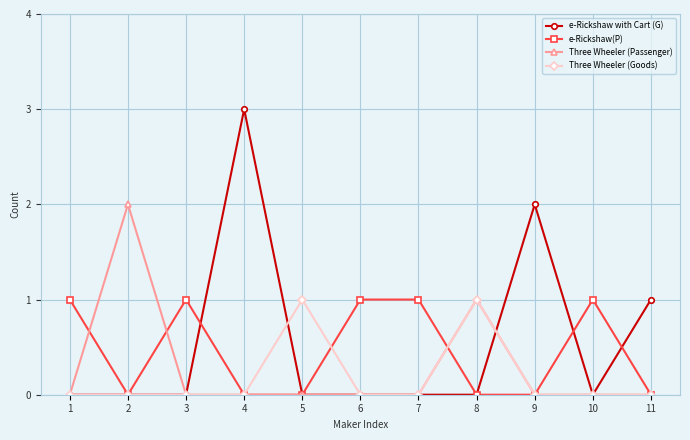

Which category has the highest value across all series?

4